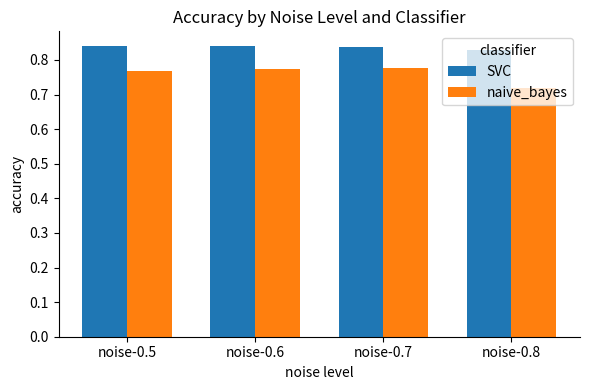

Rank the series by their average value, from highest to lowest.

SVC, naive_bayes